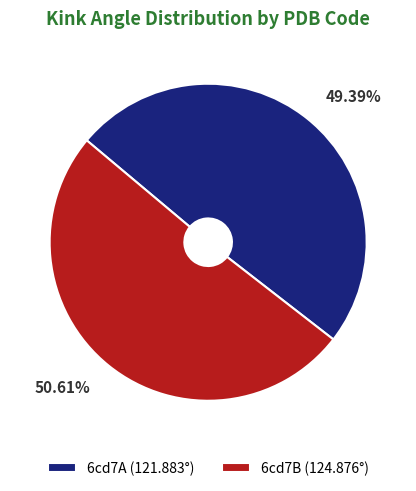

How many segments does this pie chart have?

2